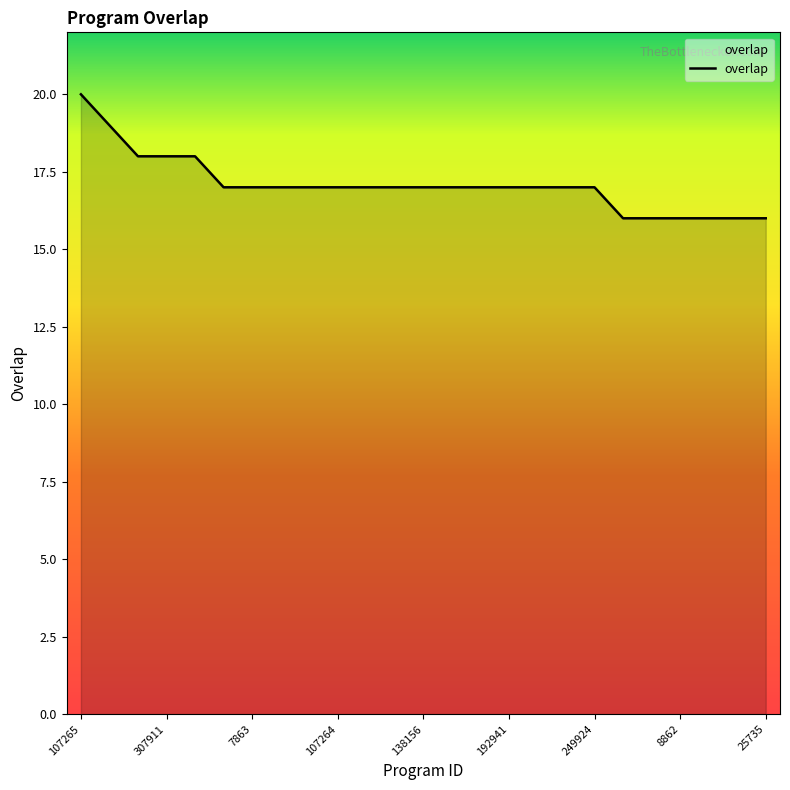

What is the difference between the maximum and minimum values?

4